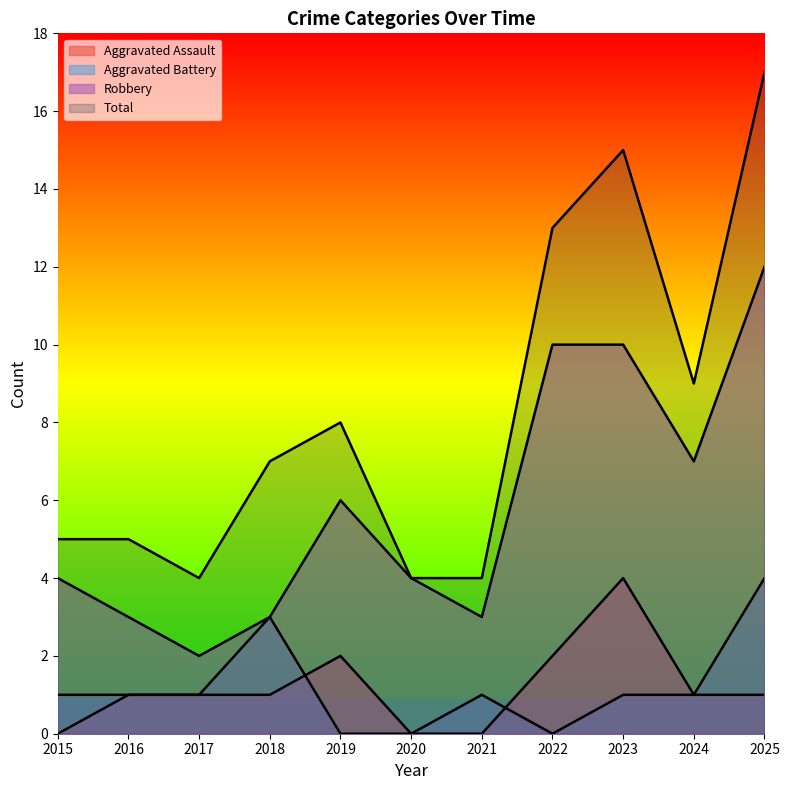

Which series has the largest total across all categories?

Total